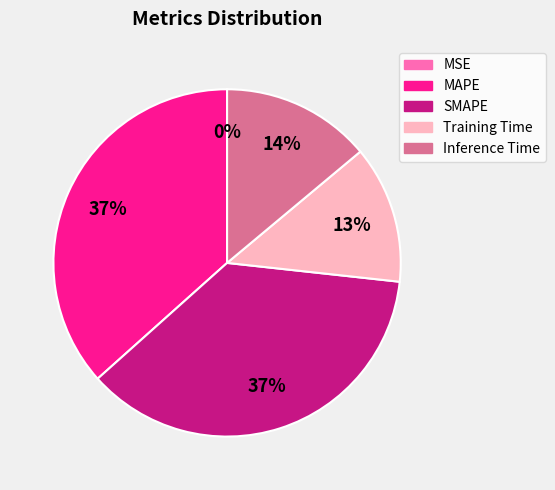

To the nearest percent, what is the combined percentage of MAPE and SMAPE?

73%